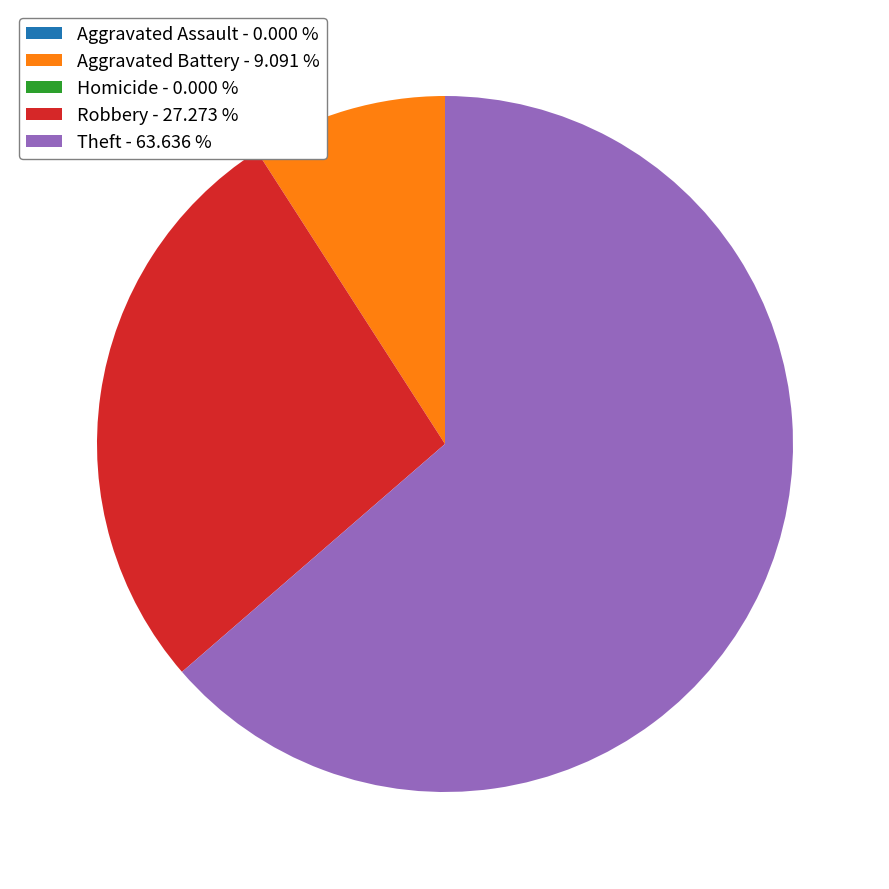

True or false: Robbery accounts for 35% of the total.

False